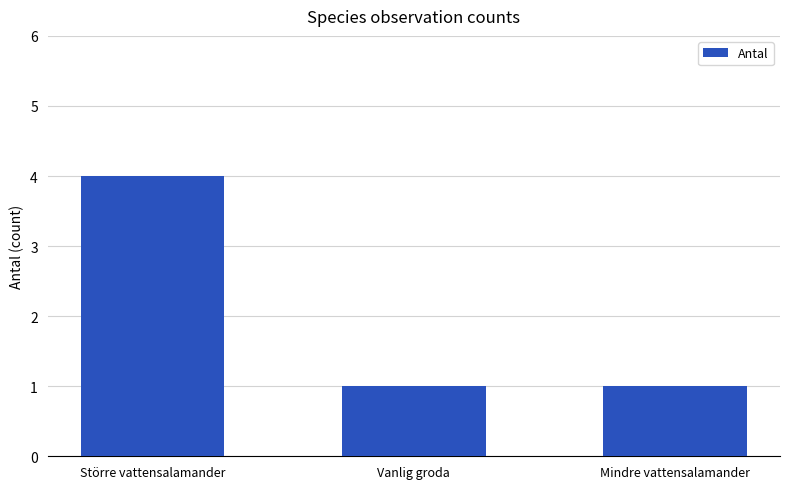

What is the label of the 3rd bar from the right?

Större vattensalamander